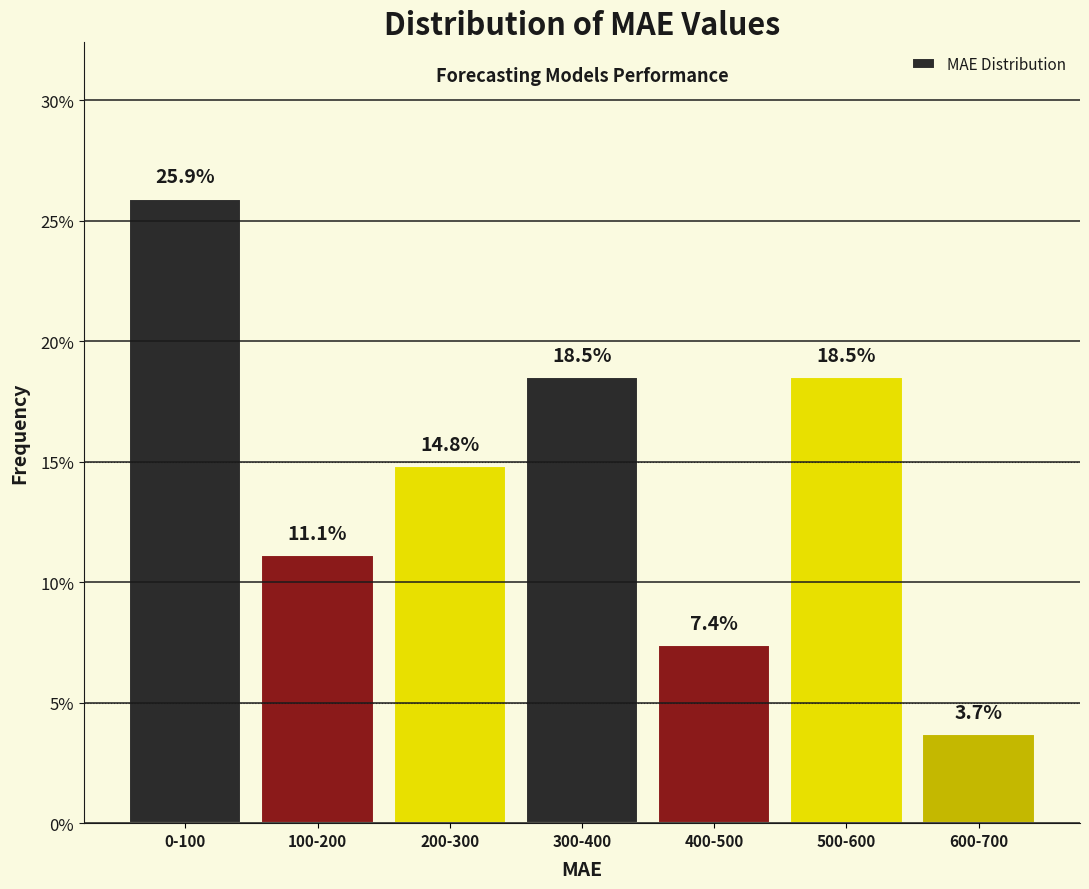

Reading left to right, list all the values displayed in this chart.

0-100=25.9	100-200=11.1	200-300=14.8	300-400=18.5	400-500=7.4	500-600=18.5	600-700=3.7